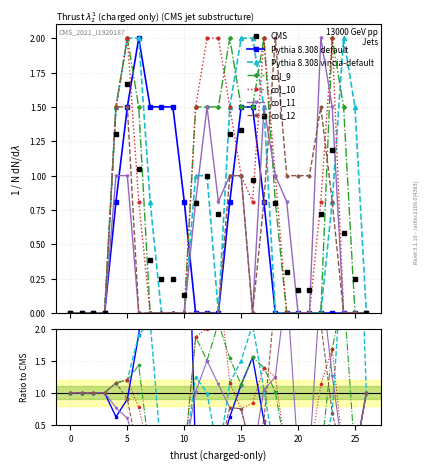

At which label is col_12 closest to 1?

14